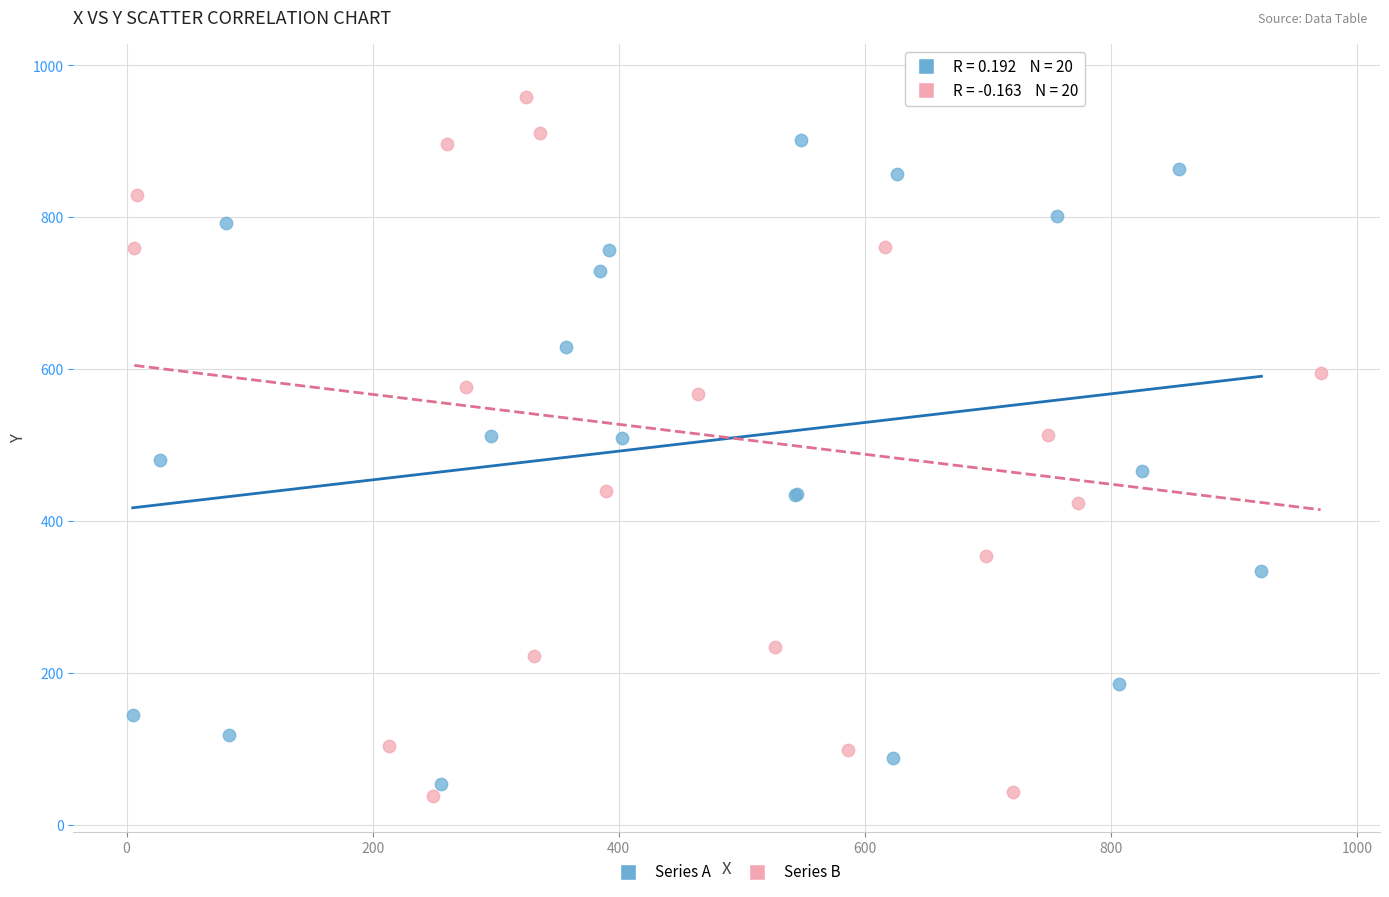

Which series has the widest spread of Y values?

Series B